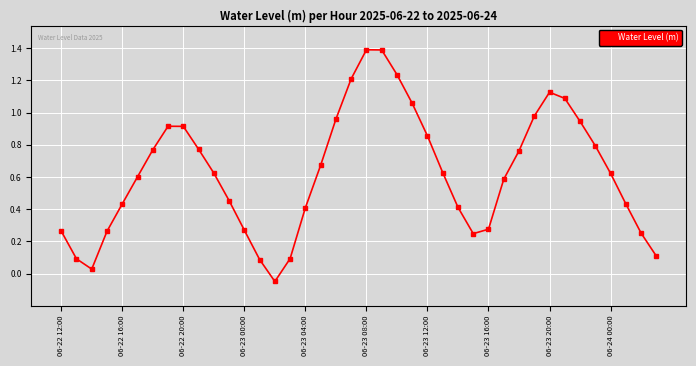

How many interior local peaks (higher than both neighbors) does the data have?

3